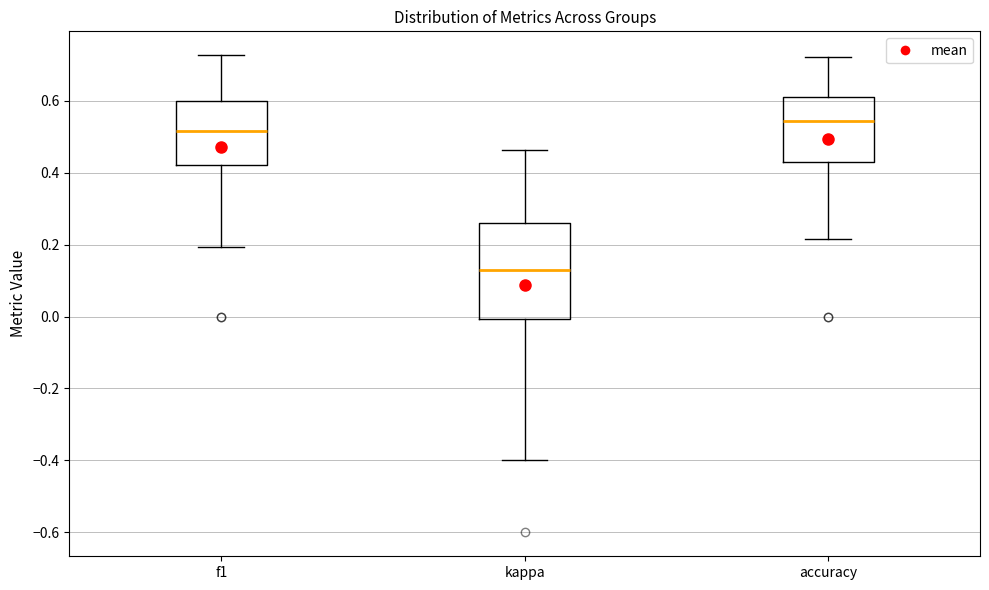

Reading left to right, transcribe this box plot: for each box, give where its median line is, the range the box spans, and where its two whiskers end, as read against the y-axis. The values are not printed on the chart, so give them approximately, as read against the axis.

f1: median 0.52, box 0.42 to 0.60, whiskers 0.20 to 0.72
kappa: median 0.14, box 0.00 to 0.26, whiskers -0.40 to 0.46
accuracy: median 0.54, box 0.42 to 0.62, whiskers 0.22 to 0.72